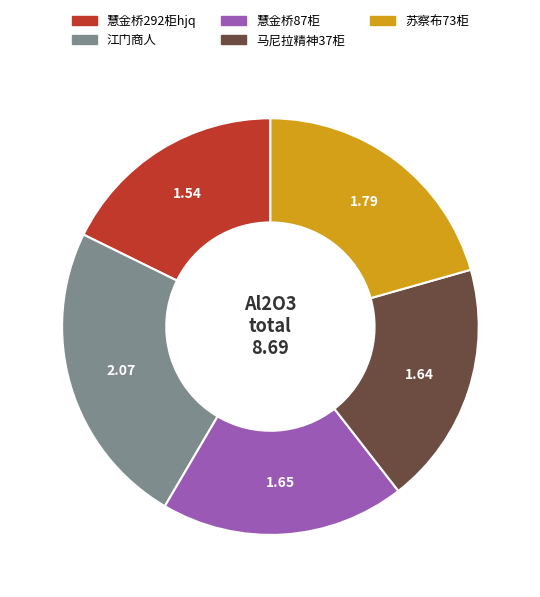

Combined, do 苏察布73柜 and 慧金桥292柜hjq account for over 50%?

No